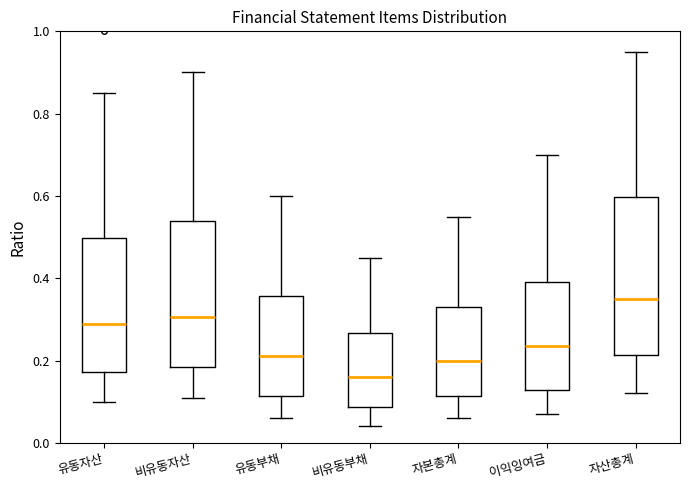

Reading left to right, transcribe this box plot: for each box, give where its median line is, the range the box spans, and where its two whiskers end, as read against the y-axis. The values are not printed on the chart, so give them approximately, as read against the axis.

유동자산: median 0.30, box 0.18 to 0.50, whiskers 0.10 to 0.86
비유동자산: median 0.30, box 0.18 to 0.54, whiskers 0.12 to 0.90
유동부채: median 0.22, box 0.12 to 0.36, whiskers 0.06 to 0.60
비유동부채: median 0.16, box 0.08 to 0.26, whiskers 0.04 to 0.46
자본총계: median 0.20, box 0.12 to 0.34, whiskers 0.06 to 0.56
이익잉여금: median 0.24, box 0.12 to 0.40, whiskers 0.08 to 0.70
자산총계: median 0.36, box 0.22 to 0.60, whiskers 0.12 to 0.96